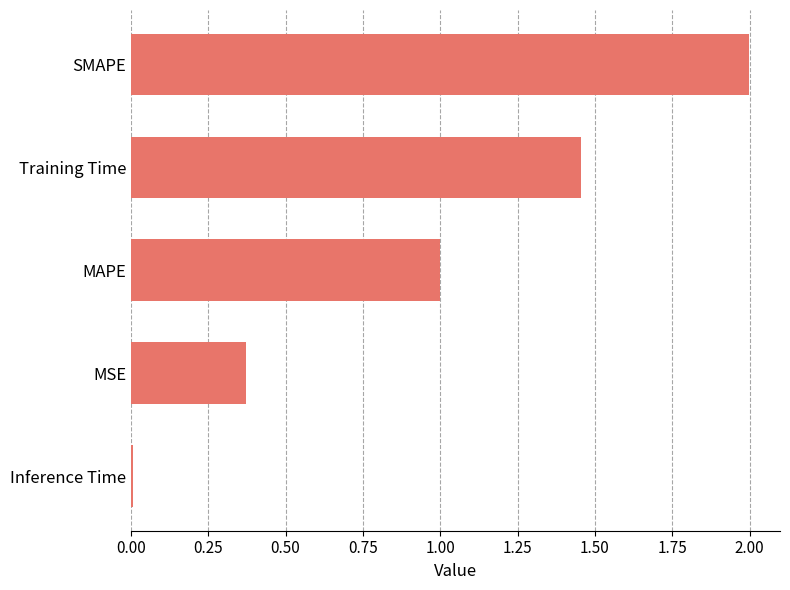

What is the difference between the maximum and second lowest values?

1.6